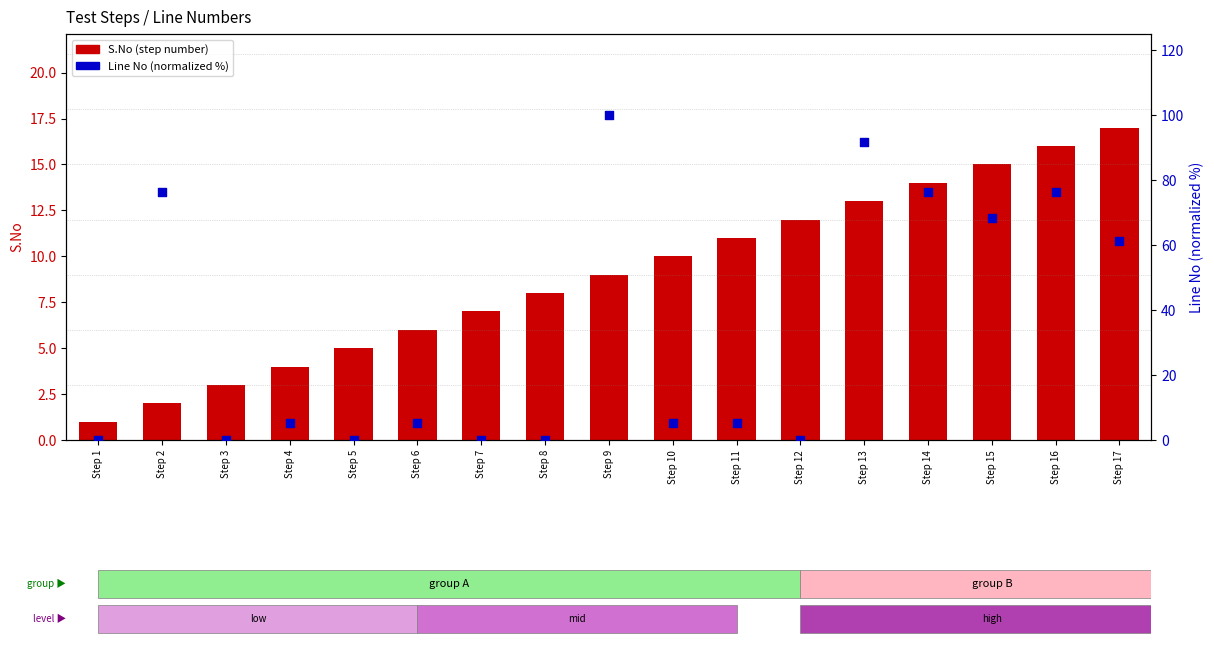

Is the value of Line No (percentile) at Step 1 greater than the value of S.No (step number) at Step 5?

No